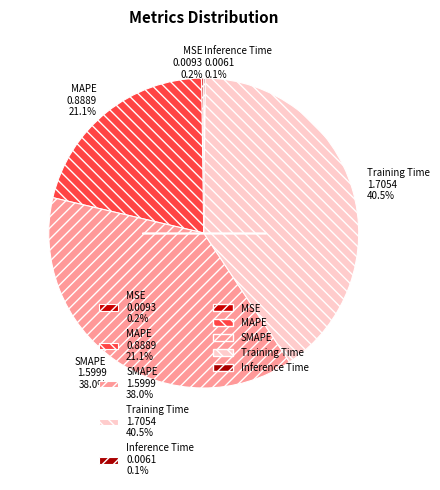

What is the largest slice in the pie chart?

Training Time